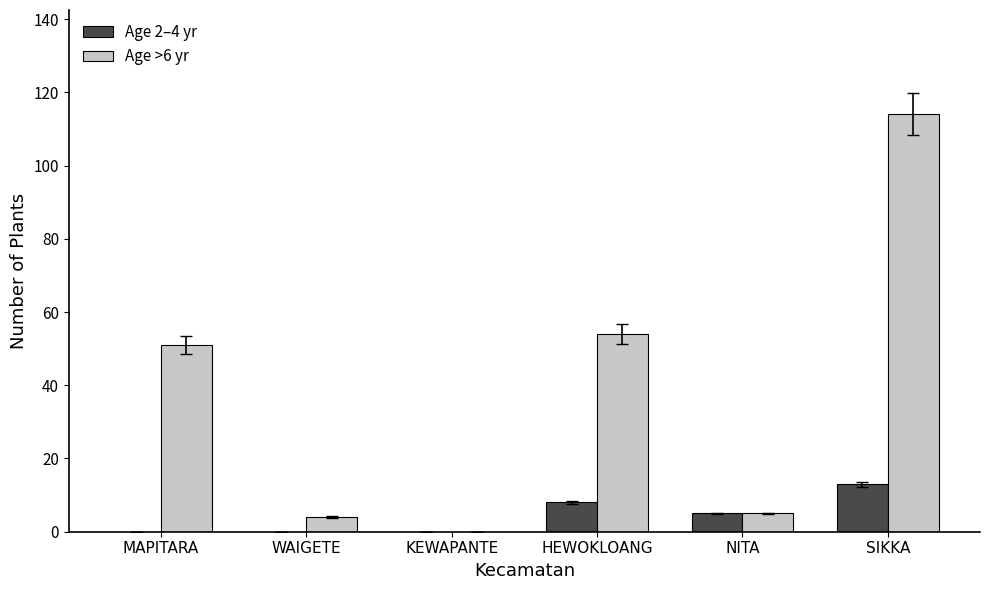

What is the total value across all series at SIKKA?

127